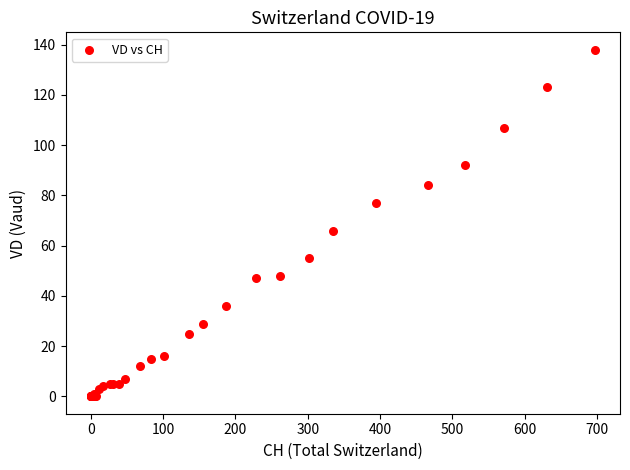

What Y value in the scatter plot is closest to 69?

66